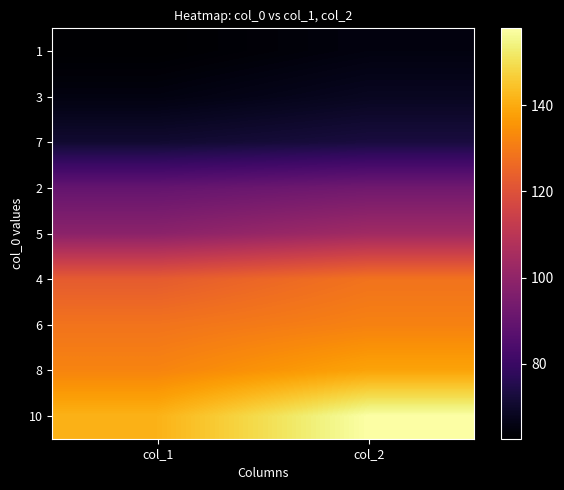

At col_2, list the series in order from largest to smallest.

10, 8, 6, 4, 5, 2, 7, 3, 1